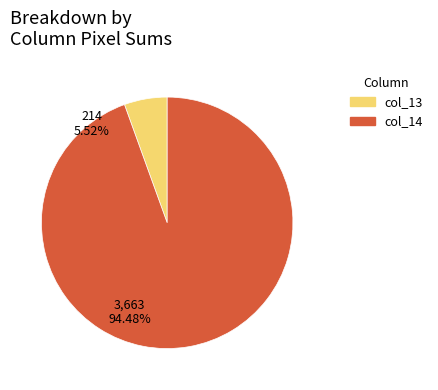

To the nearest percent, what is the combined percentage of 21 and 5?

6%